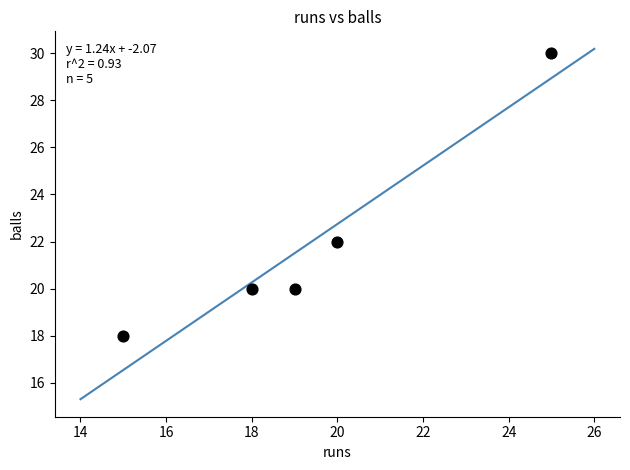

What Y value in the scatter plot is closest to 24?

22